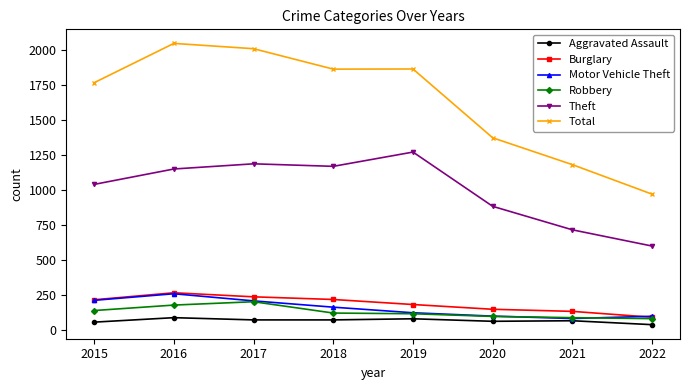

The Total series shows 1182 at 2021. True or false?

True